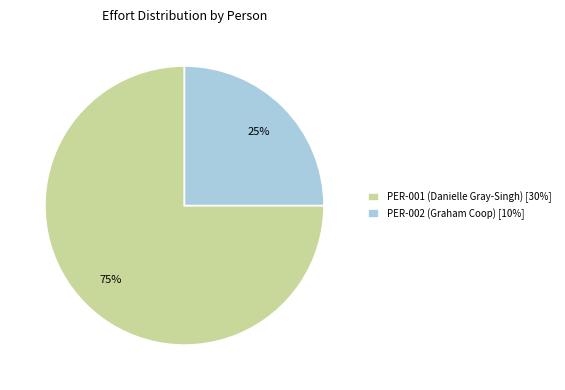

Which has a higher value, PER-002 (Graham Coop) or PER-001 (Danielle Gray-Singh)?

PER-001 (Danielle Gray-Singh)